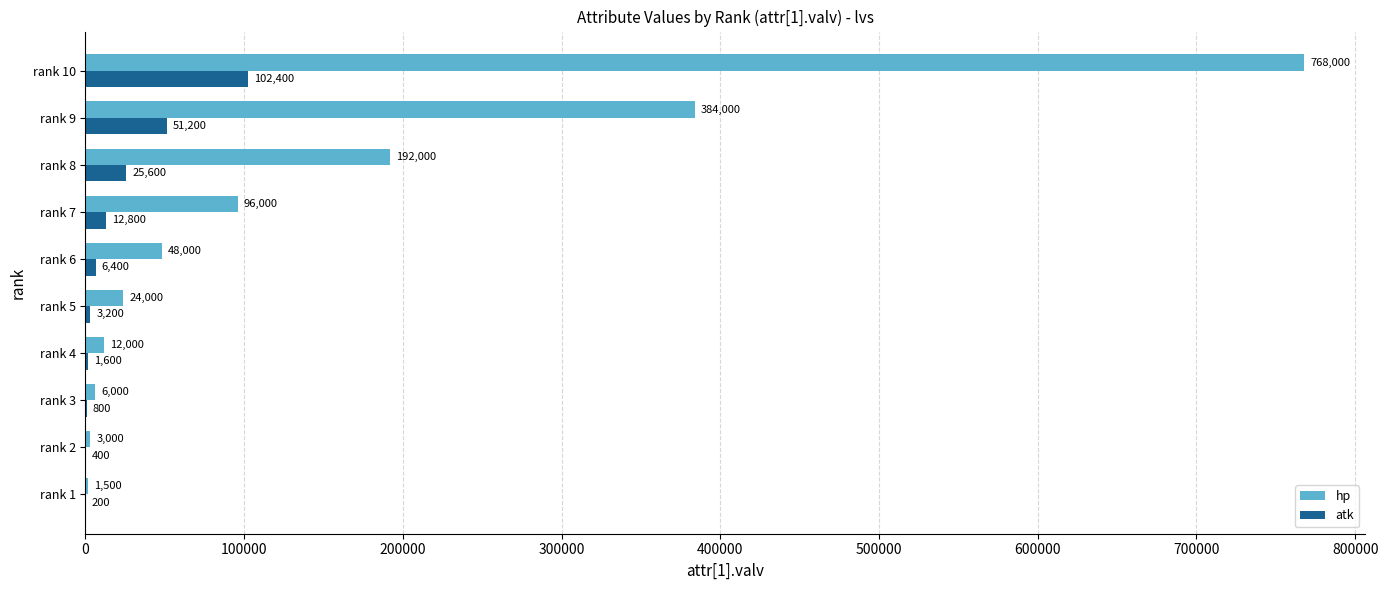

Which series has the widest spread of values?

hp